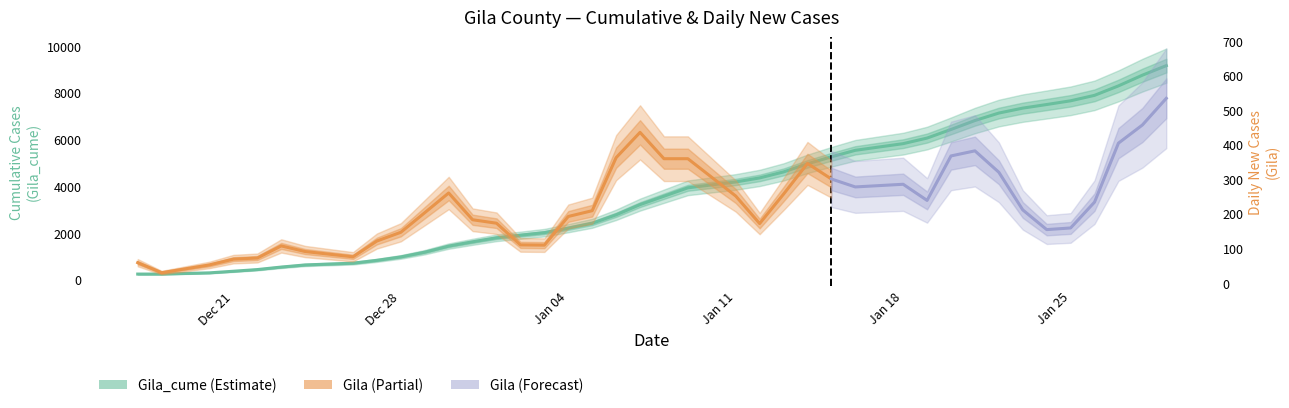

How many data points does each series have?

40